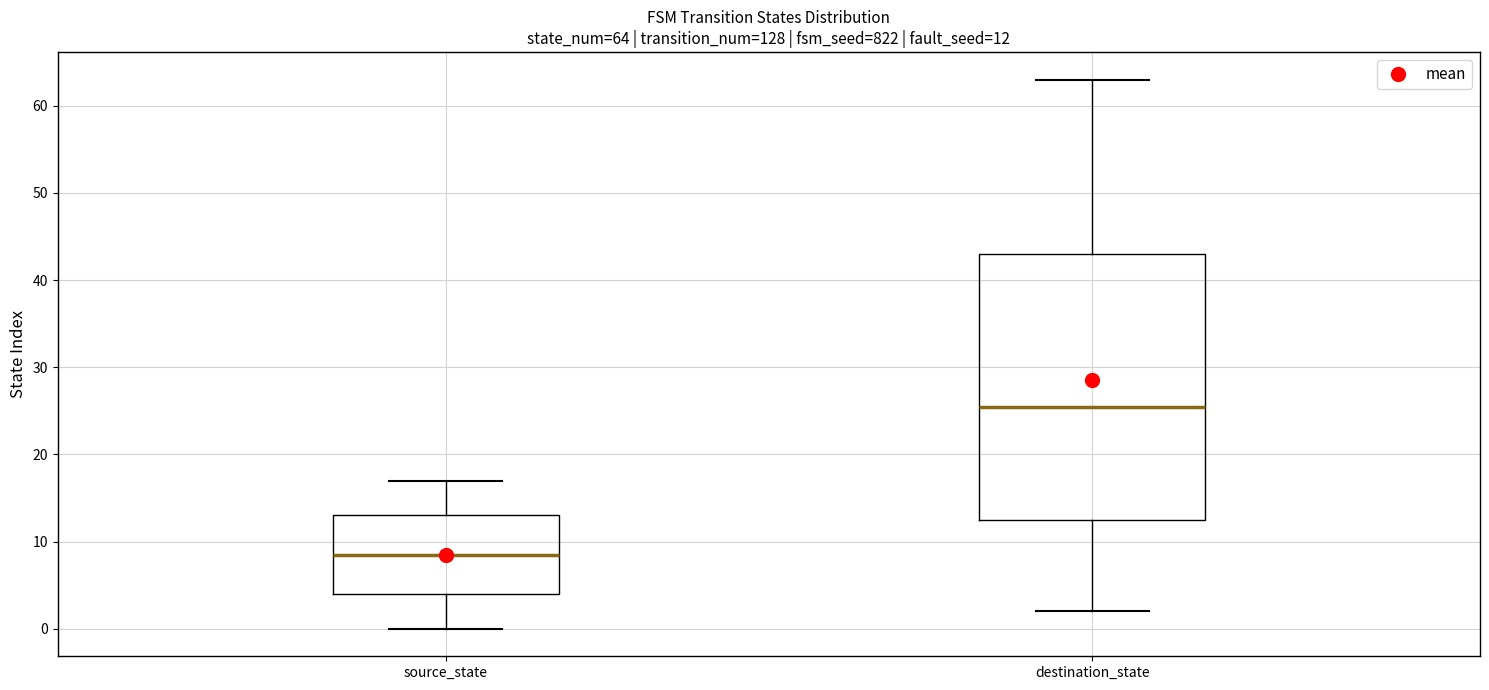

Which box's median line is the highest?

destination_state